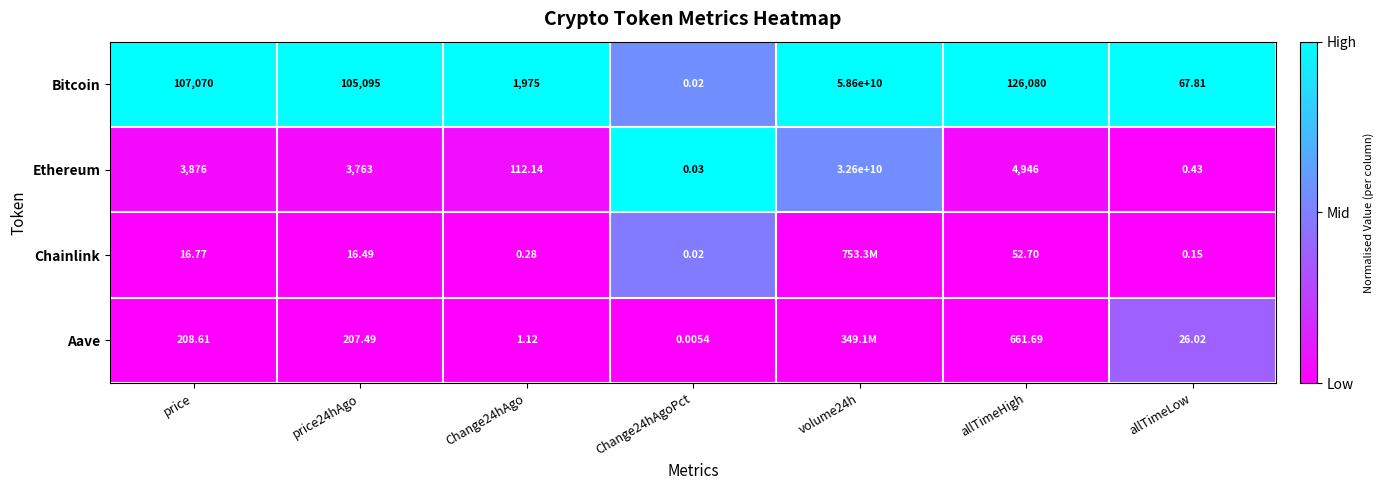

Is the value of Aave at allTimeLow greater than the value of Ethereum at allTimeLow?

Yes